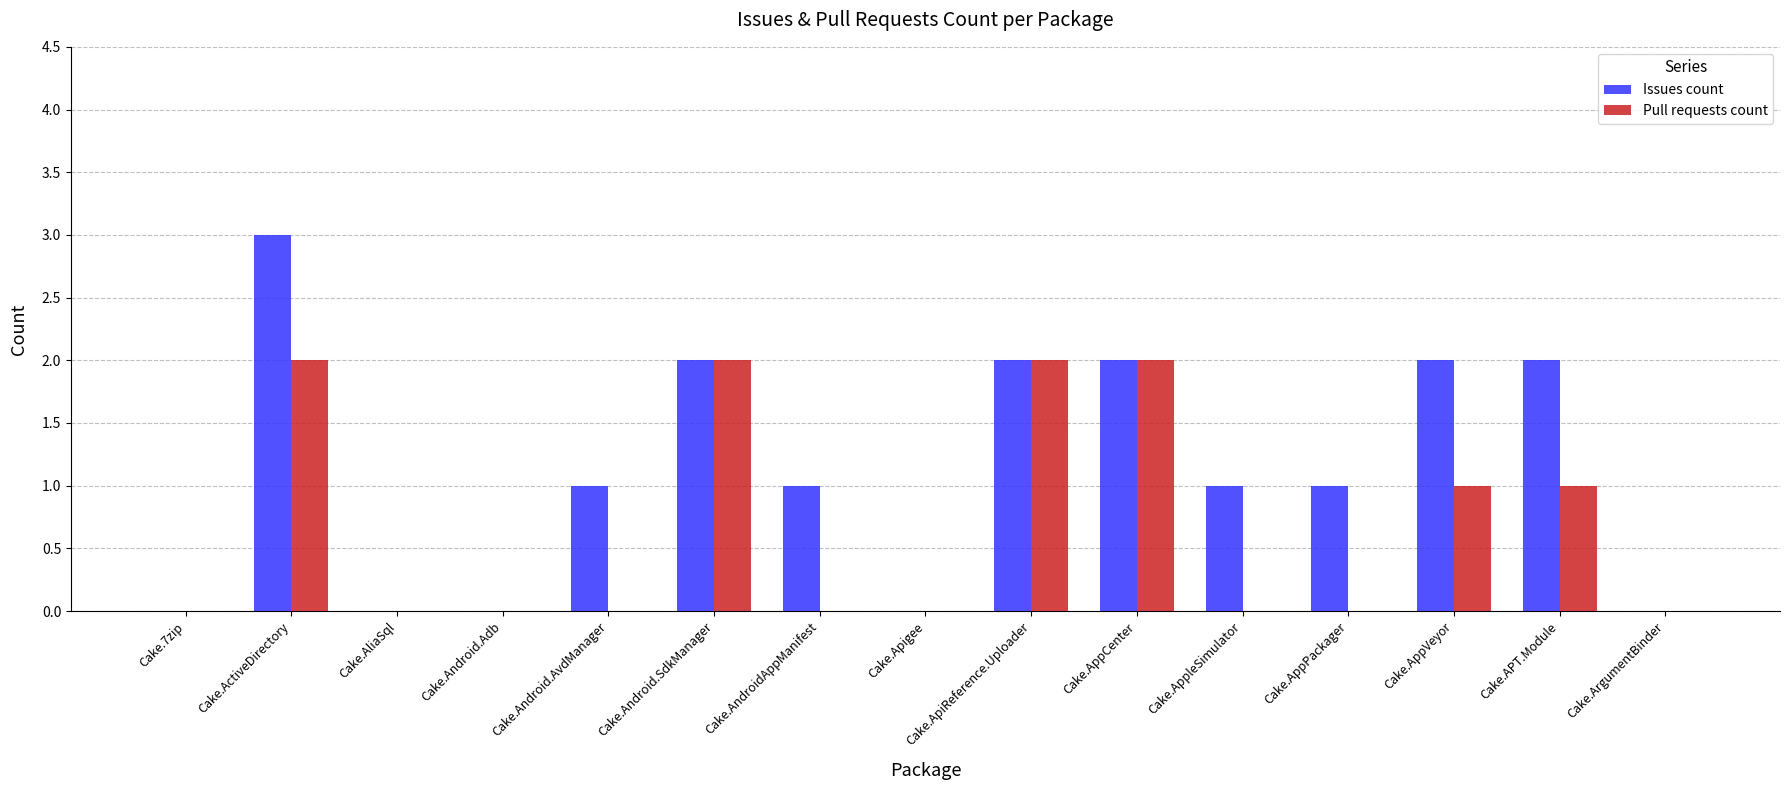

What is the sum of all Issues count values?

17